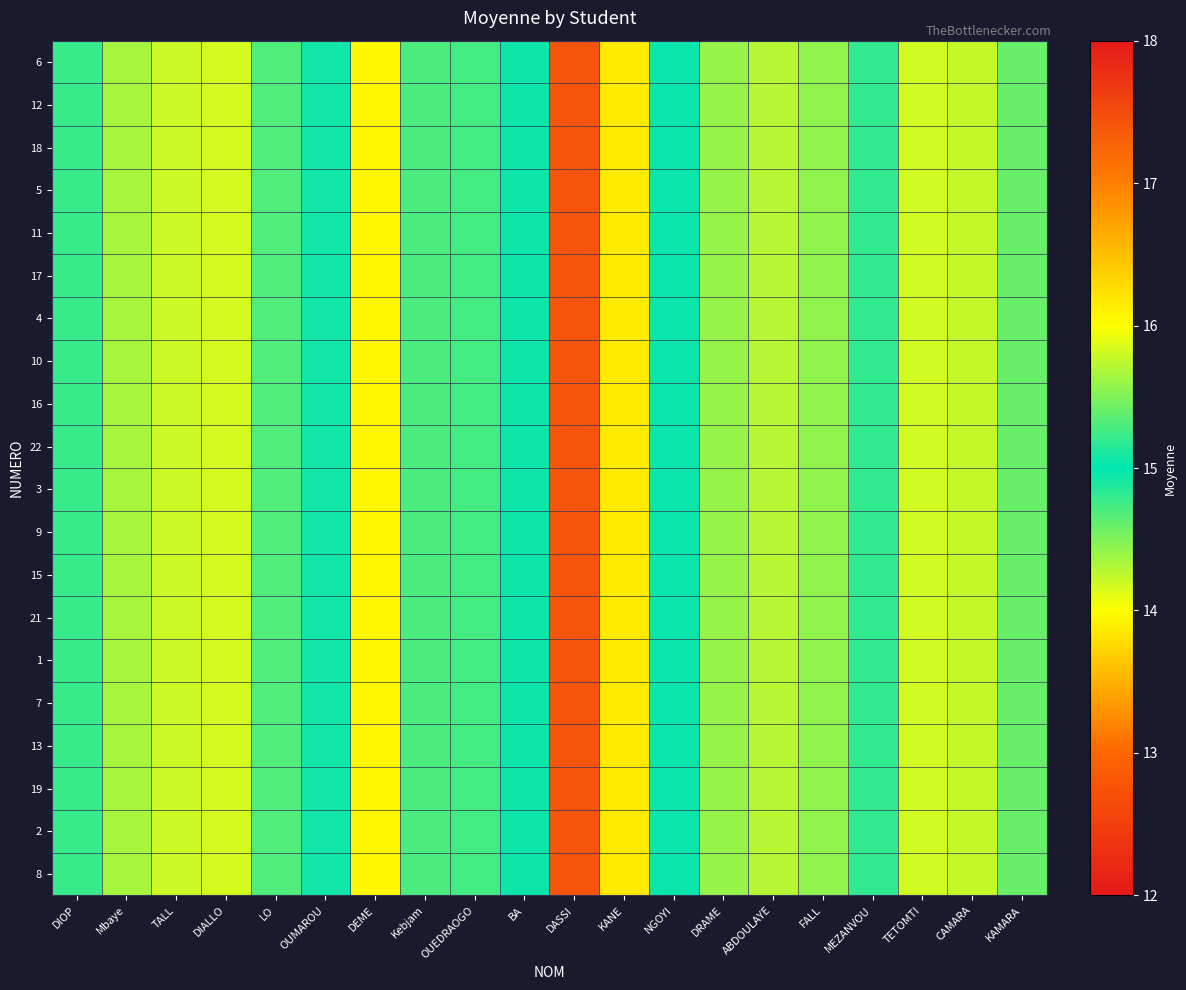

Rank the series at TALL from highest to lowest value.

6, 12, 18, 5, 11, 17, 4, 10, 16, 22, 3, 9, 15, 21, 1, 7, 13, 19, 2, 8